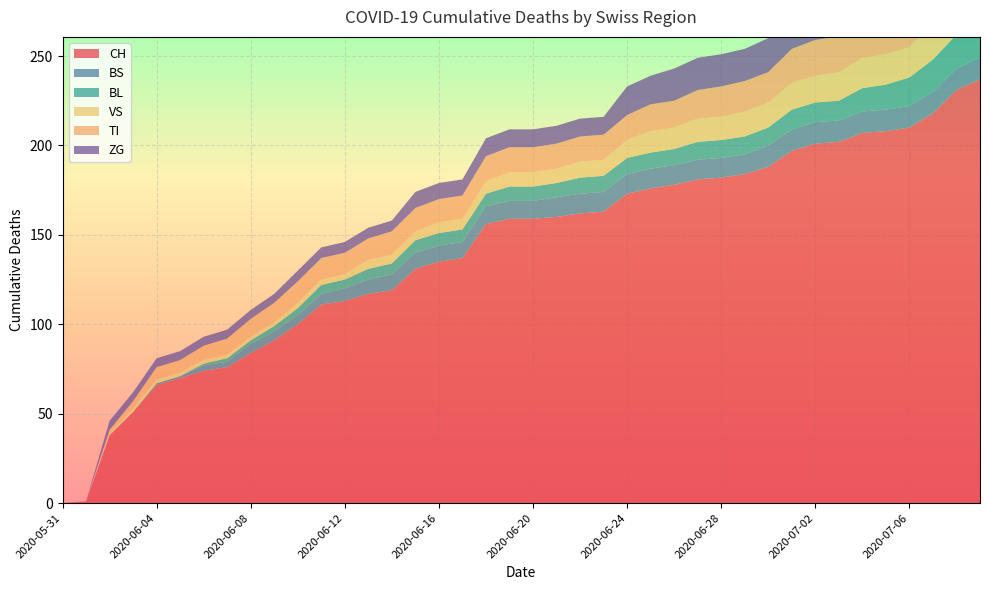

Reading left to right, extract all data points from this chart.

CH: 2020-05-31=0	2020-06-01=1	2020-06-02=38	2020-06-03=51	2020-06-04=66	2020-06-05=70	2020-06-06=74	2020-06-07=76	2020-06-08=84	2020-06-09=91	2020-06-10=100	2020-06-11=111	2020-06-12=113	2020-06-13=117	2020-06-14=119	2020-06-15=131	2020-06-16=135	2020-06-17=137	2020-06-18=156	2020-06-19=159	2020-06-20=159	2020-06-21=160	2020-06-22=162	2020-06-23=163	2020-06-24=173	2020-06-25=176	2020-06-26=178	2020-06-27=181	2020-06-28=182	2020-06-29=184	2020-06-30=188	2020-07-01=197	2020-07-02=201	2020-07-03=202	2020-07-04=207	2020-07-05=208	2020-07-06=210	2020-07-07=218	2020-07-08=231	2020-07-09=237
BS: 2020-05-31=0	2020-06-01=0	2020-06-02=0	2020-06-03=0	2020-06-04=1	2020-06-05=1	2020-06-06=3	2020-06-07=3	2020-06-08=5	2020-06-09=5	2020-06-10=5	2020-06-11=6	2020-06-12=7	2020-06-13=8	2020-06-14=9	2020-06-15=9	2020-06-16=9	2020-06-17=9	2020-06-18=10	2020-06-19=10	2020-06-20=10	2020-06-21=11	2020-06-22=11	2020-06-23=11	2020-06-24=11	2020-06-25=11	2020-06-26=11	2020-06-27=11	2020-06-28=11	2020-06-29=11	2020-06-30=12	2020-07-01=12	2020-07-02=12	2020-07-03=12	2020-07-04=12	2020-07-05=12	2020-07-06=12	2020-07-07=12	2020-07-08=12	2020-07-09=12
BL: 2020-05-31=0	2020-06-01=0	2020-06-02=0	2020-06-03=0	2020-06-04=0	2020-06-05=0	2020-06-06=1	2020-06-07=2	2020-06-08=2	2020-06-09=3	2020-06-10=4	2020-06-11=5	2020-06-12=5	2020-06-13=6	2020-06-14=6	2020-06-15=7	2020-06-16=7	2020-06-17=7	2020-06-18=7	2020-06-19=8	2020-06-20=8	2020-06-21=8	2020-06-22=9	2020-06-23=9	2020-06-24=9	2020-06-25=9	2020-06-26=9	2020-06-27=10	2020-06-28=10	2020-06-29=10	2020-06-30=10	2020-07-01=11	2020-07-02=11	2020-07-03=11	2020-07-04=13	2020-07-05=14	2020-07-06=16	2020-07-07=18	2020-07-08=19	2020-07-09=20
VS: 2020-05-31=0	2020-06-01=0	2020-06-02=1	2020-06-03=2	2020-06-04=2	2020-06-05=2	2020-06-06=2	2020-06-07=2	2020-06-08=2	2020-06-09=2	2020-06-10=3	2020-06-11=3	2020-06-12=3	2020-06-13=5	2020-06-14=5	2020-06-15=5	2020-06-16=6	2020-06-17=6	2020-06-18=7	2020-06-19=8	2020-06-20=8	2020-06-21=8	2020-06-22=9	2020-06-23=9	2020-06-24=10	2020-06-25=12	2020-06-26=12	2020-06-27=13	2020-06-28=13	2020-06-29=14	2020-06-30=14	2020-07-01=15	2020-07-02=15	2020-07-03=16	2020-07-04=17	2020-07-05=17	2020-07-06=17	2020-07-07=20	2020-07-08=20	2020-07-09=20
TI: 2020-05-31=0	2020-06-01=0	2020-06-02=2	2020-06-03=4	2020-06-04=7	2020-06-05=7	2020-06-06=8	2020-06-07=9	2020-06-08=10	2020-06-09=11	2020-06-10=12	2020-06-11=12	2020-06-12=12	2020-06-13=12	2020-06-14=13	2020-06-15=13	2020-06-16=13	2020-06-17=13	2020-06-18=14	2020-06-19=14	2020-06-20=14	2020-06-21=14	2020-06-22=14	2020-06-23=14	2020-06-24=14	2020-06-25=15	2020-06-26=15	2020-06-27=16	2020-06-28=17	2020-06-29=17	2020-06-30=17	2020-07-01=19	2020-07-02=20	2020-07-03=20	2020-07-04=20	2020-07-05=20	2020-07-06=20	2020-07-07=20	2020-07-08=20	2020-07-09=20
ZG: 2020-05-31=0	2020-06-01=0	2020-06-02=5	2020-06-03=5	2020-06-04=5	2020-06-05=5	2020-06-06=5	2020-06-07=5	2020-06-08=5	2020-06-09=5	2020-06-10=6	2020-06-11=6	2020-06-12=6	2020-06-13=6	2020-06-14=6	2020-06-15=9	2020-06-16=9	2020-06-17=9	2020-06-18=10	2020-06-19=10	2020-06-20=10	2020-06-21=10	2020-06-22=10	2020-06-23=10	2020-06-24=16	2020-06-25=16	2020-06-26=18	2020-06-27=18	2020-06-28=18	2020-06-29=18	2020-06-30=19	2020-07-01=22	2020-07-02=22	2020-07-03=22	2020-07-04=24	2020-07-05=24	2020-07-06=24	2020-07-07=26	2020-07-08=29	2020-07-09=31